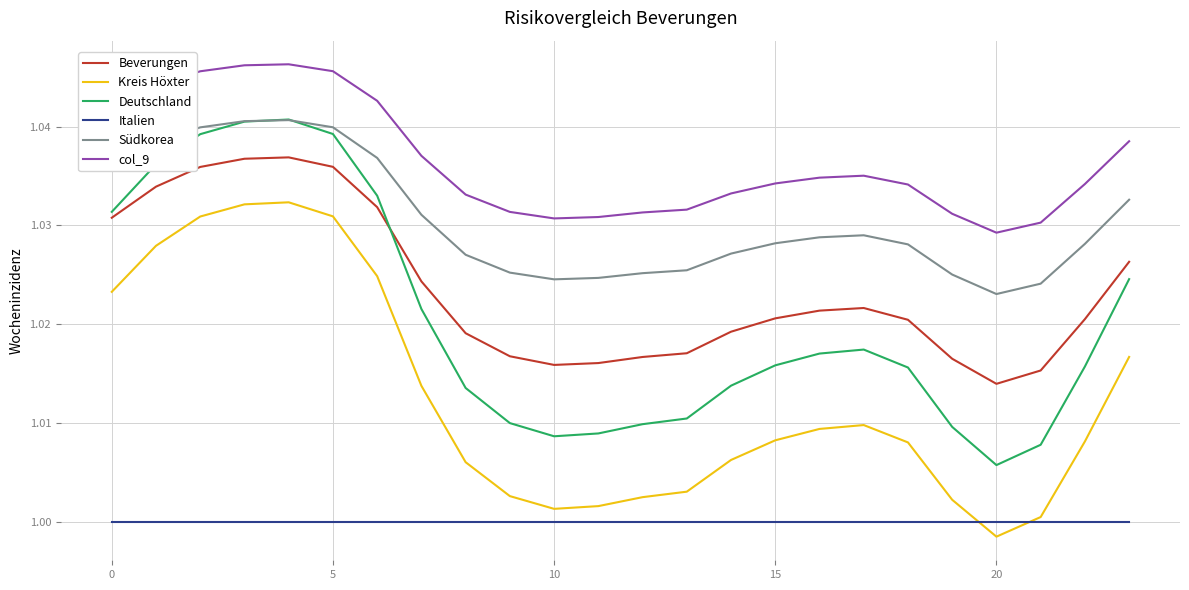

Which series has the widest spread of values?

Deutschland